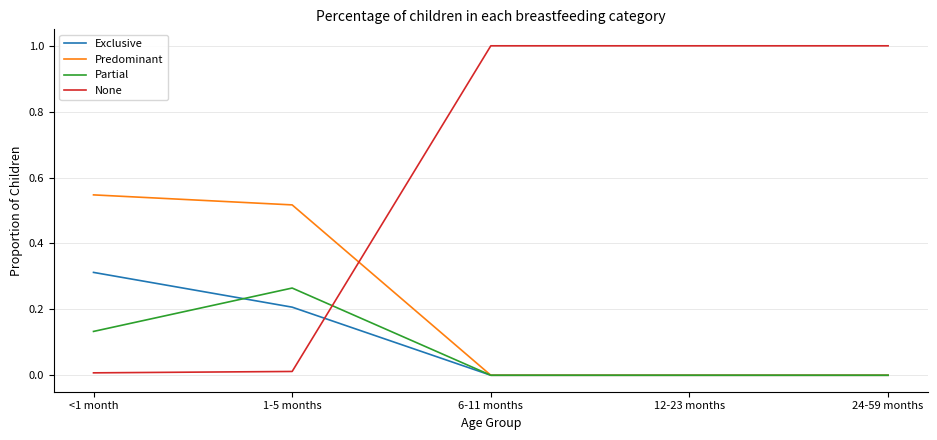

Which series has the widest spread of values?

None